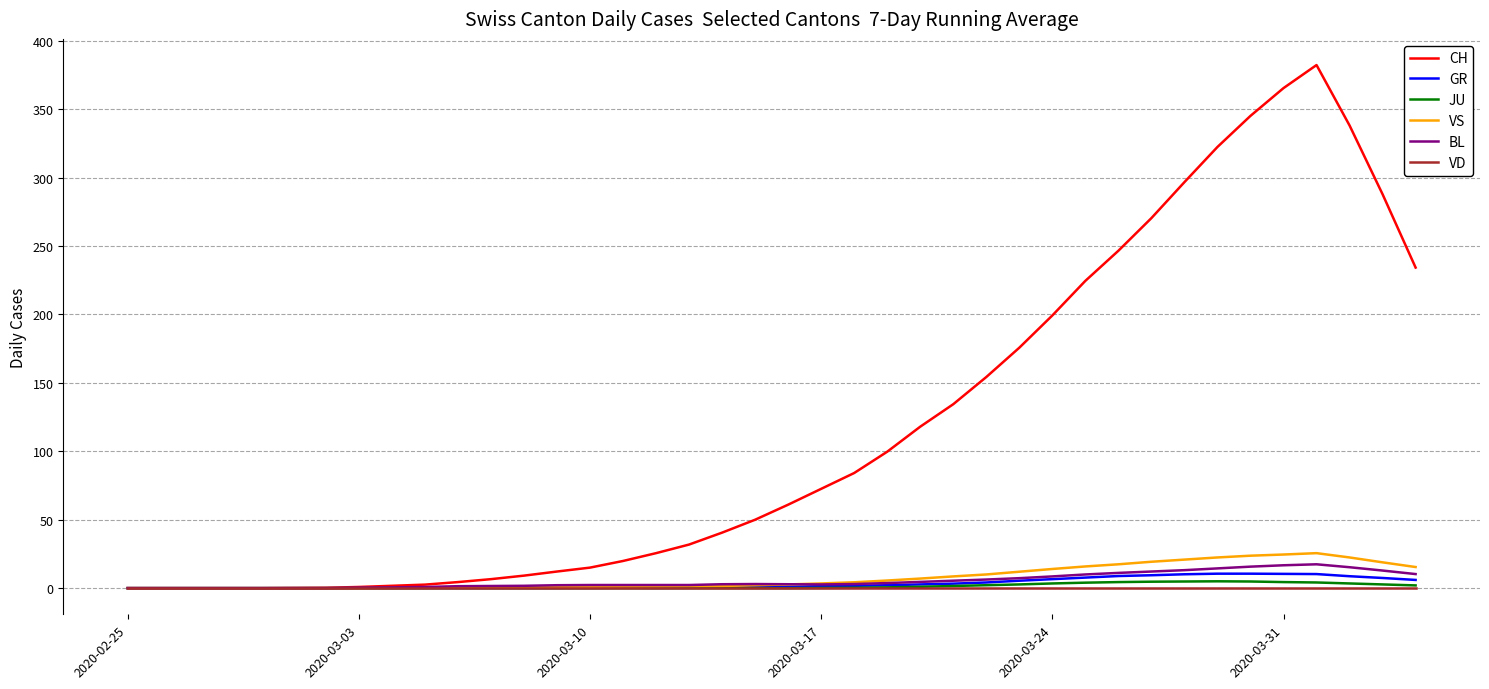

Which series has the largest total across all categories?

CH